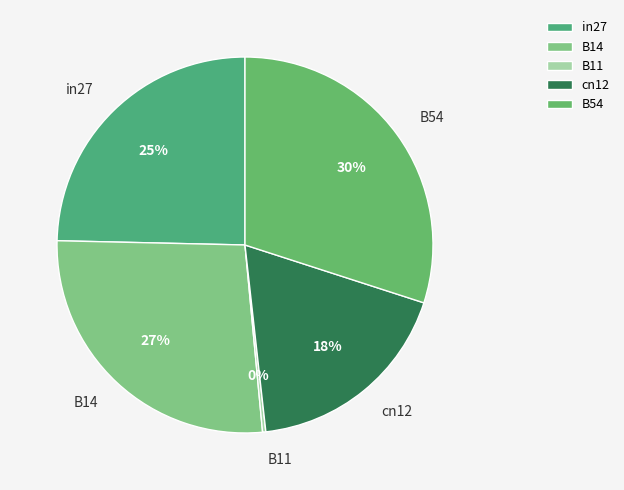

True or false: in27 accounts for 25% of the total.

True